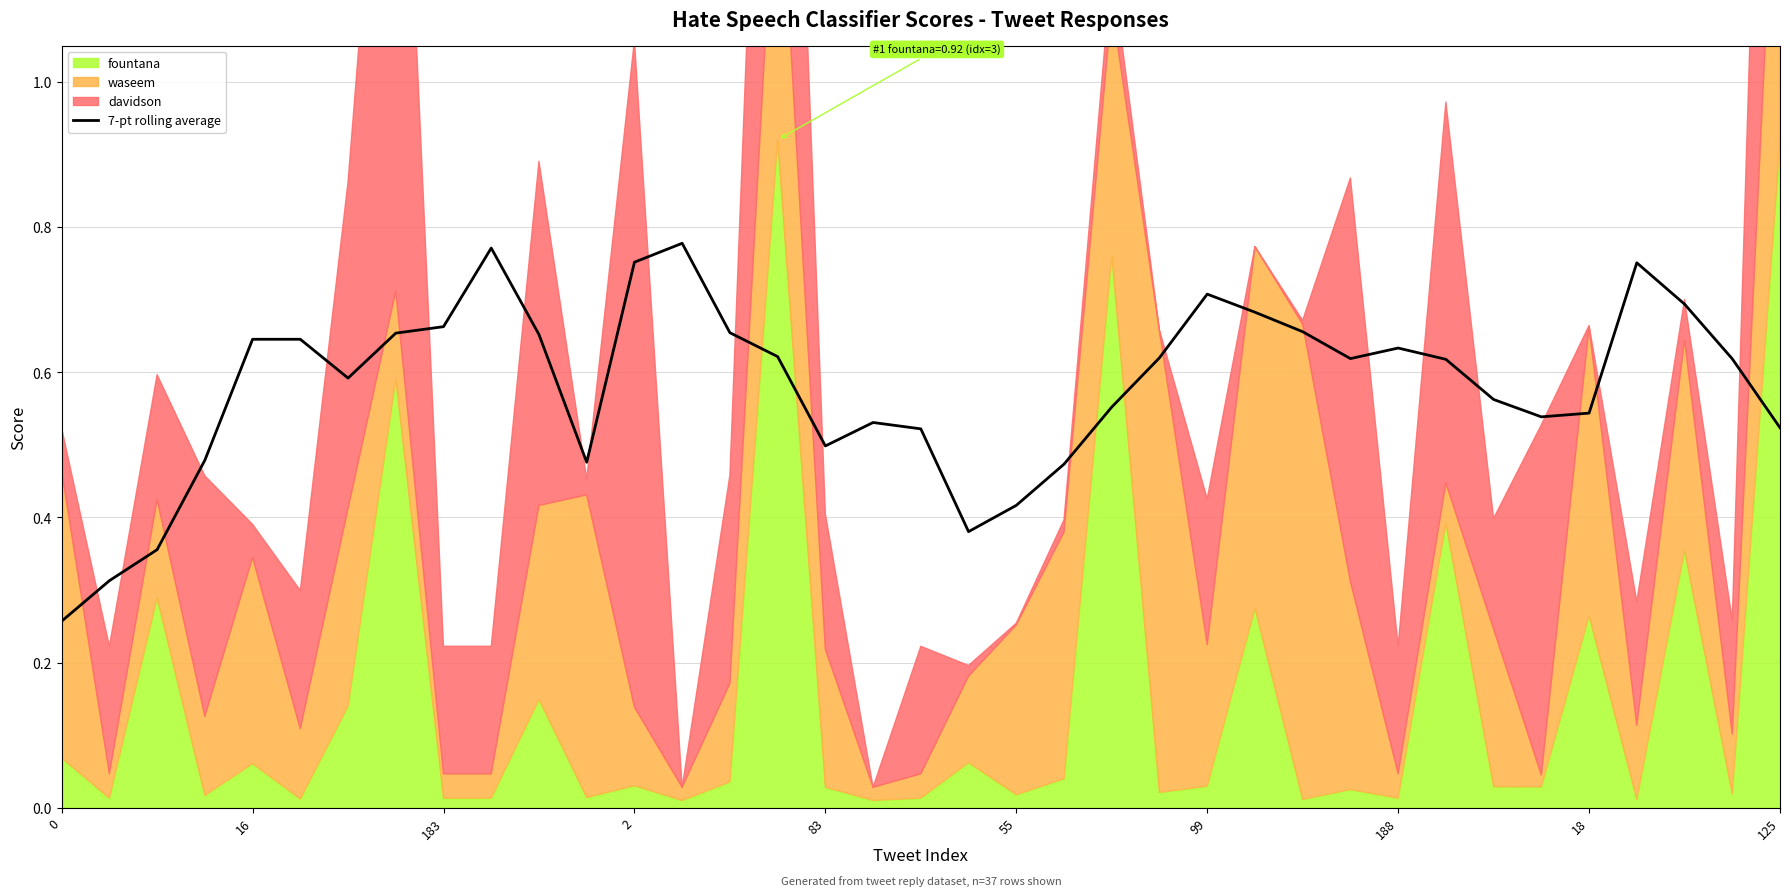

The value of 7-pt rolling average at 183 is 1.0. True or false?

False